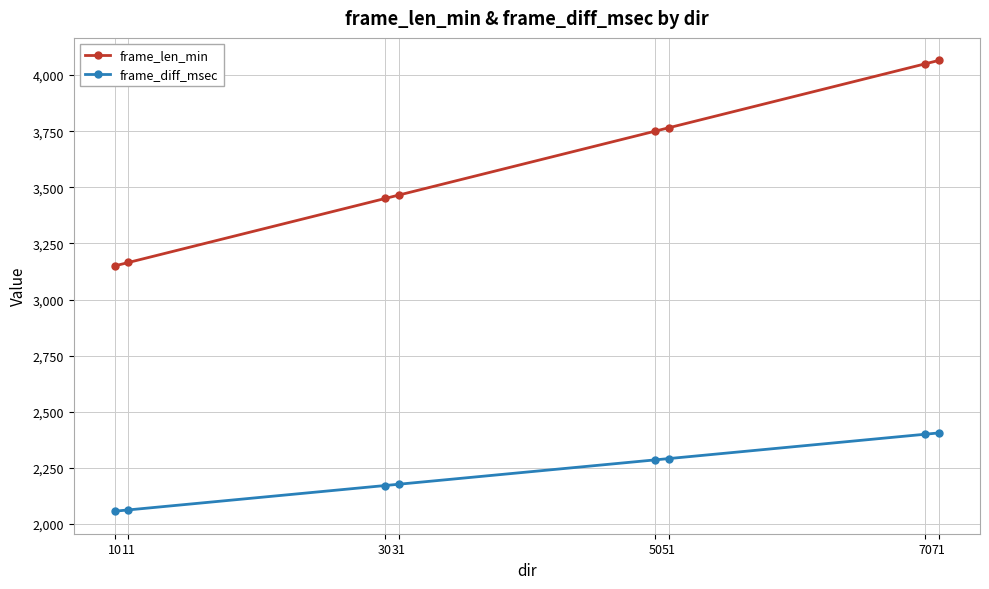

True or false: frame_len_min and frame_diff_msec intersect in this chart.

False